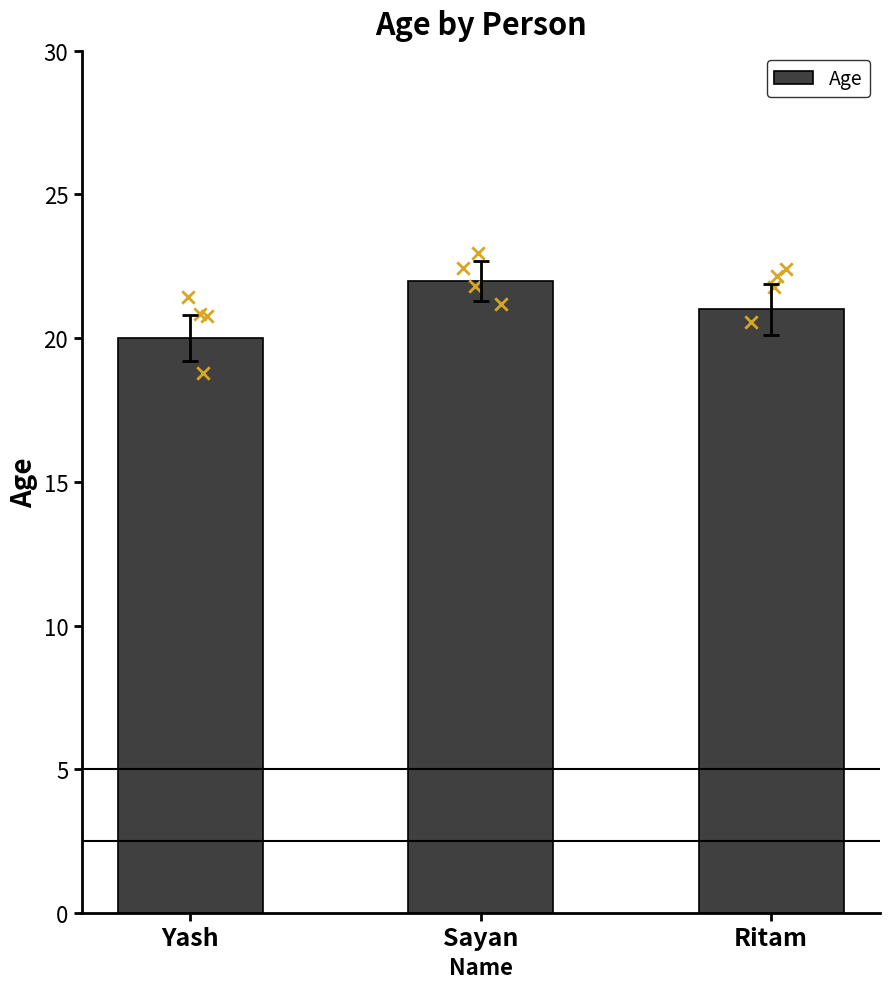

Which has a higher value, Sayan or Ritam?

Sayan